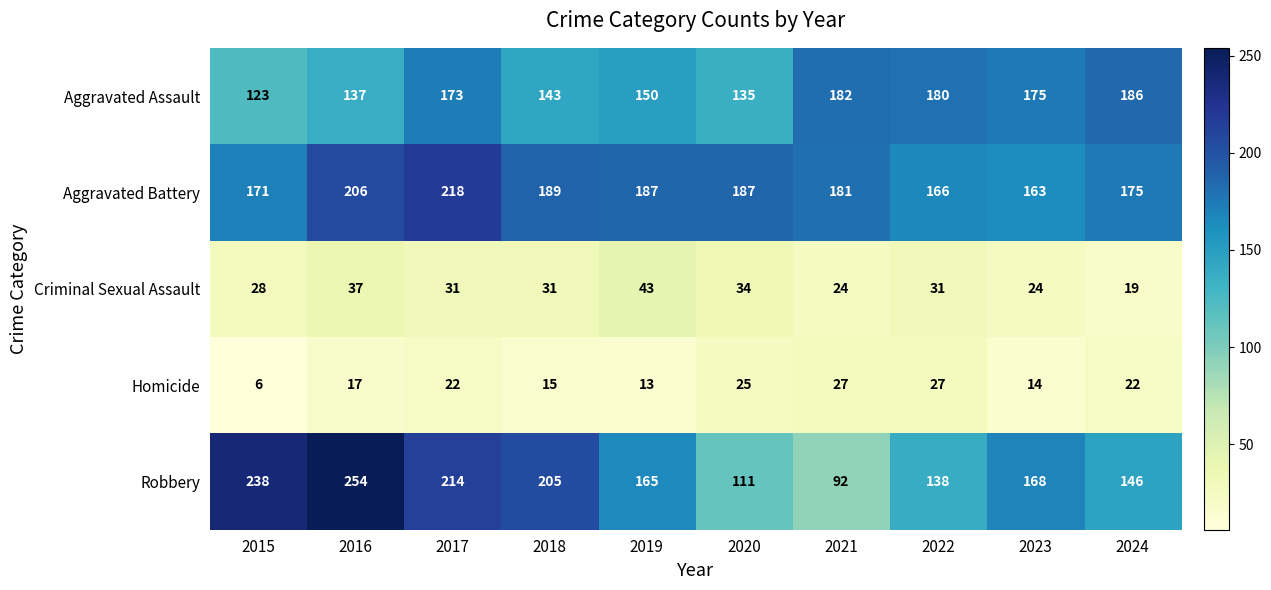

Which series changed the most between 2016 and 2019?

Robbery